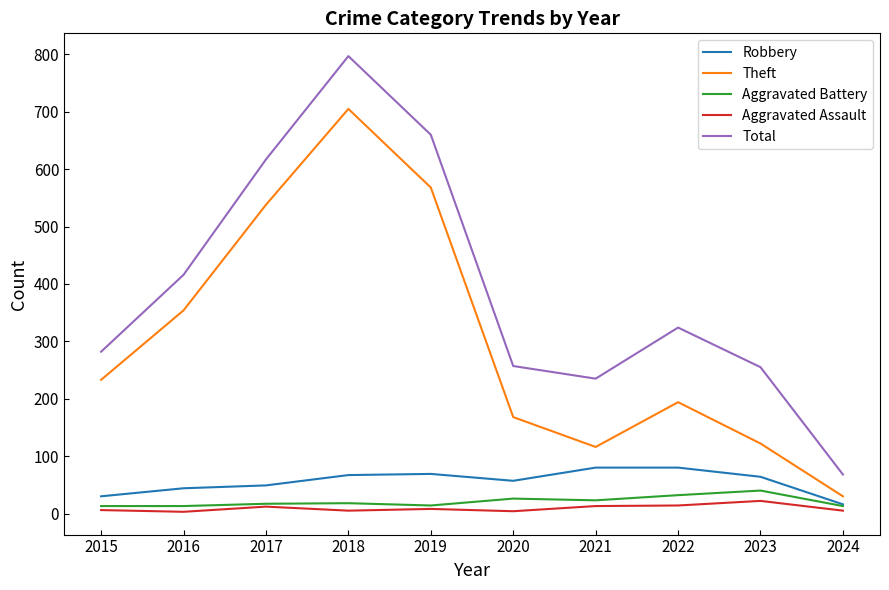

Which series has the largest total across all categories?

Total